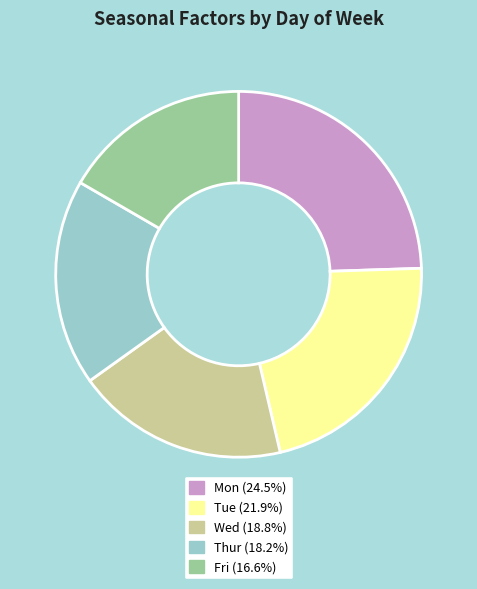

How many segments does this pie chart have?

5